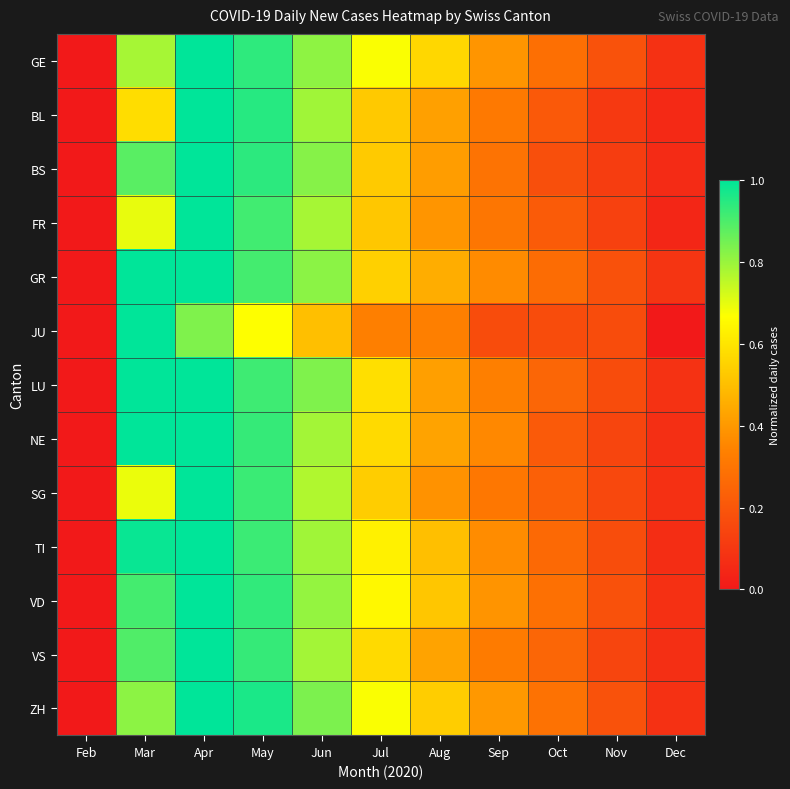

Which series changed the most between Feb and Sep?

ZH